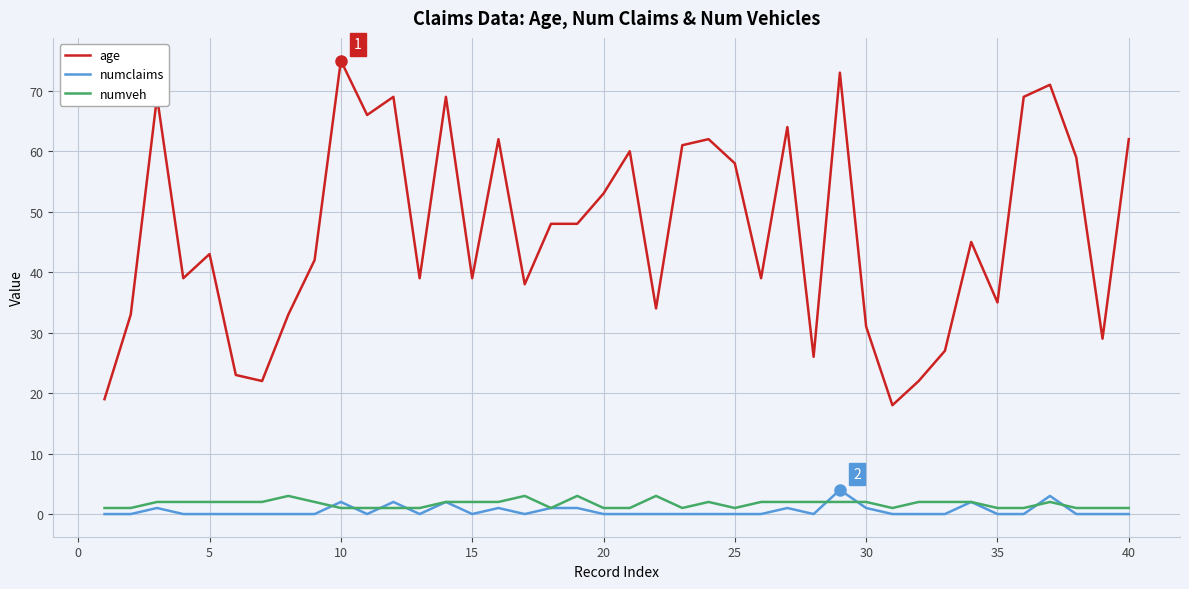

Which series has the widest spread of values?

age